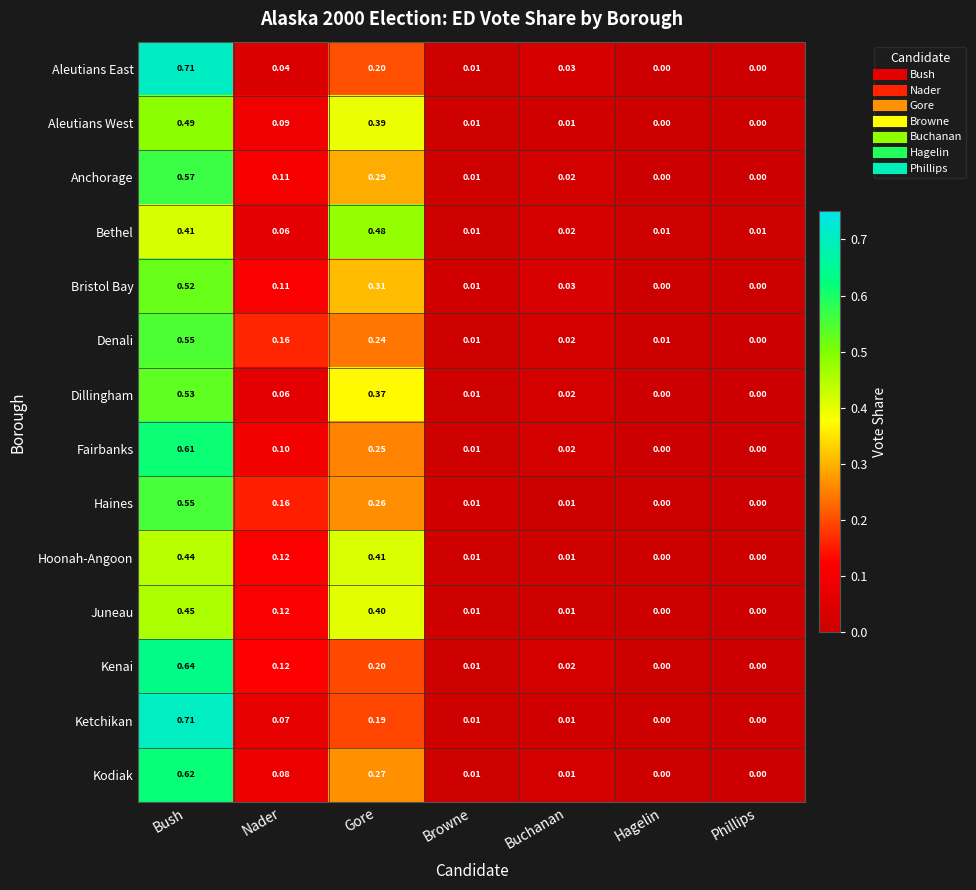

Between Nader and Buchanan, which series saw the biggest shift?

Haines